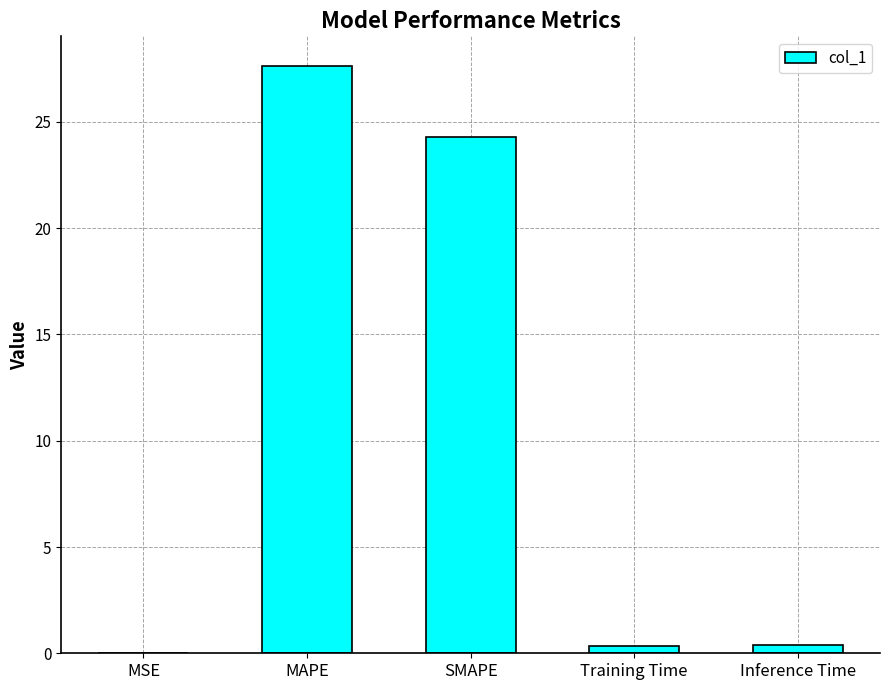

What is the sum of the values at MSE and SMAPE?

24.3